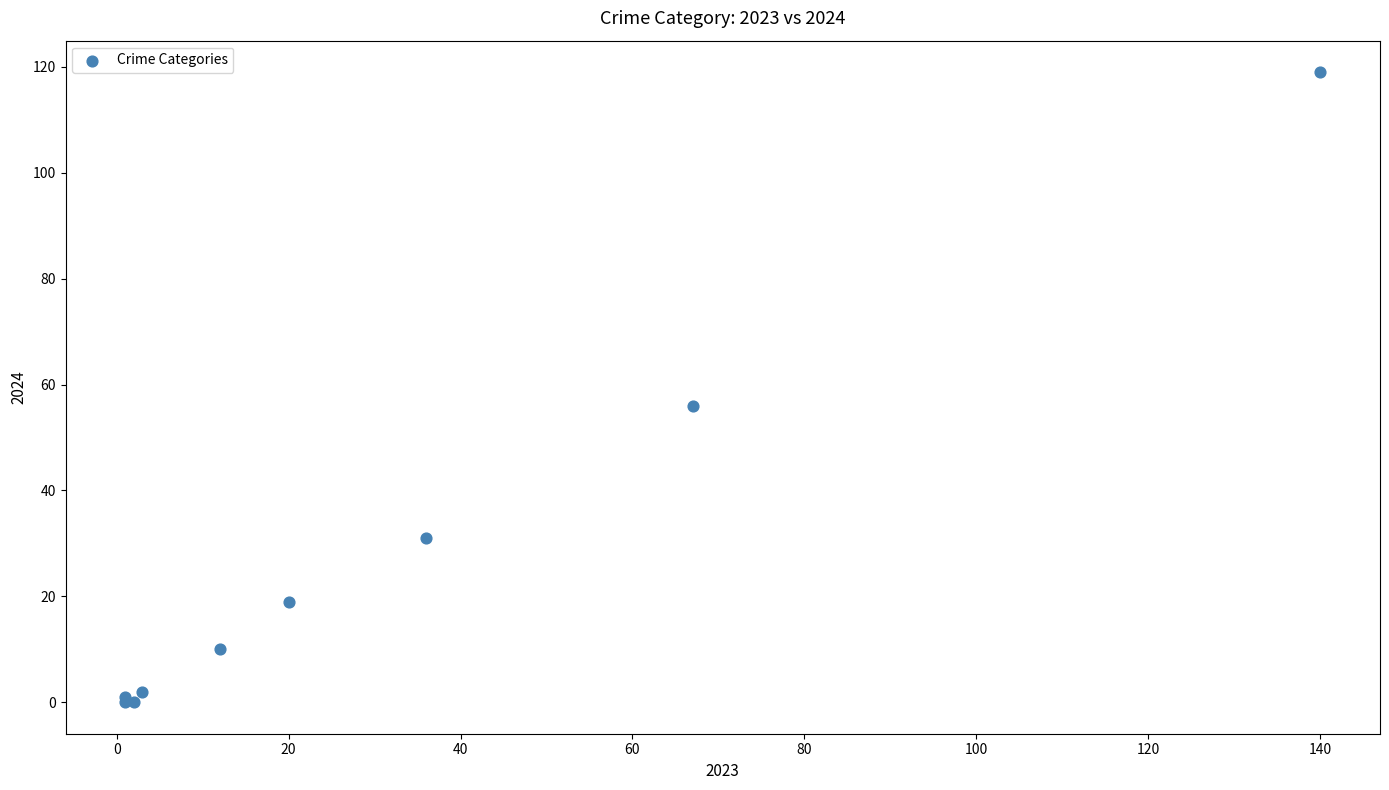

What Y value in the scatter plot is closest to 59?

56